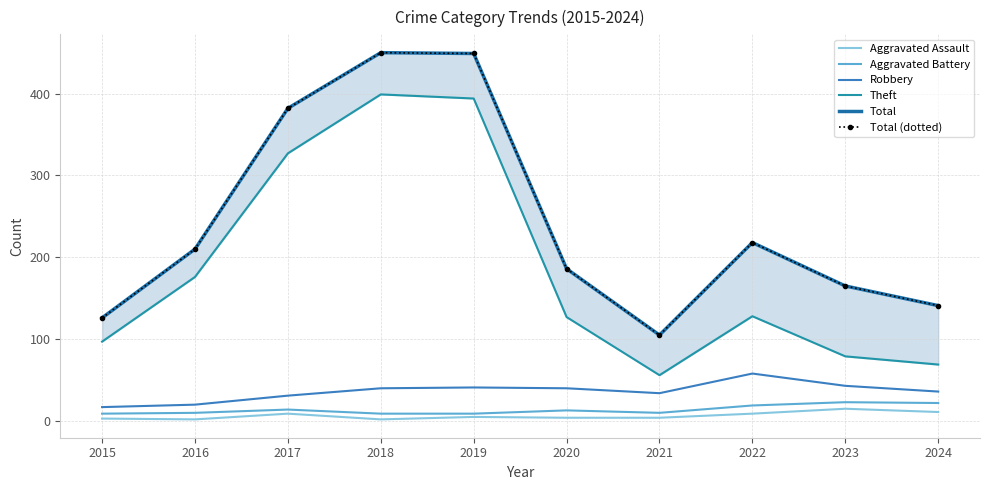

At how many categories does at least one series exceed 77?

10